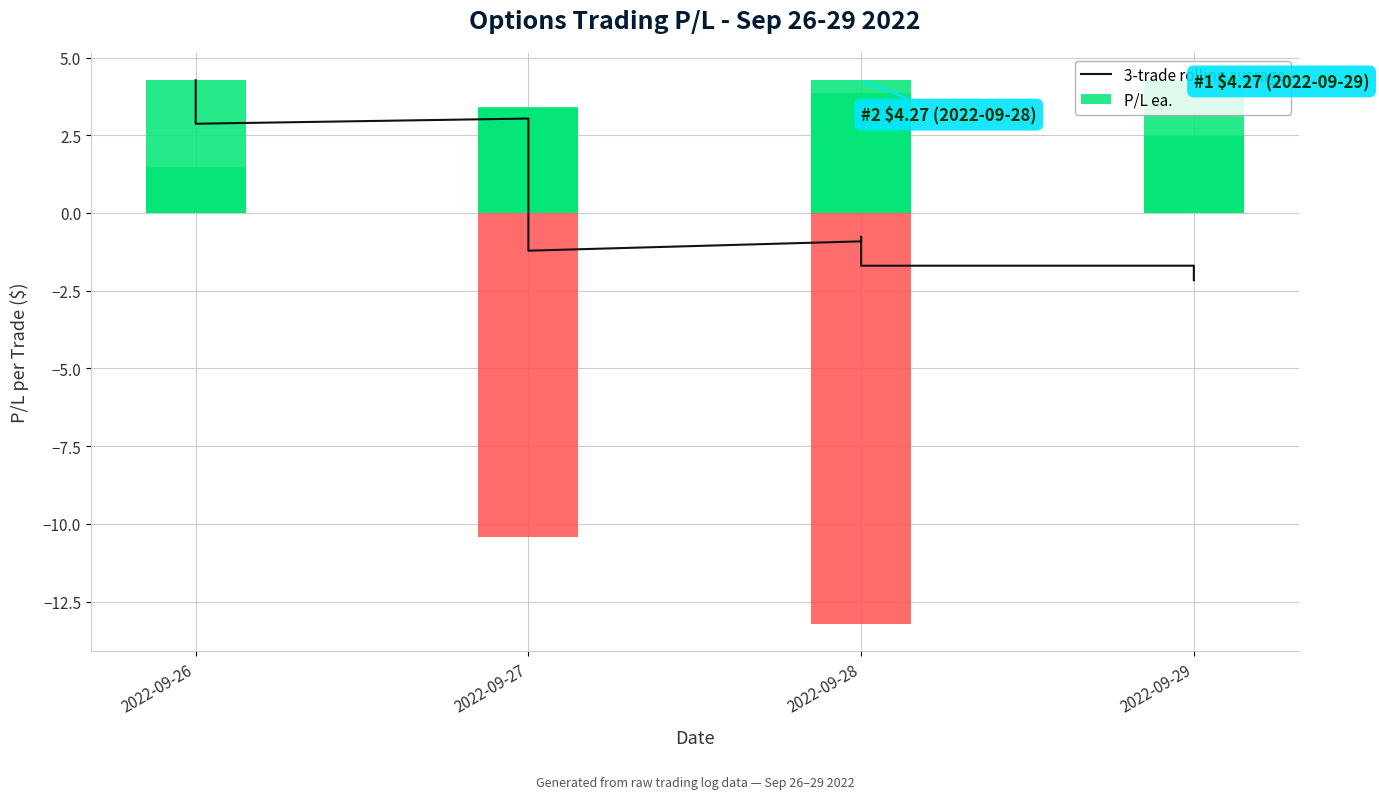

Where does the P/L ea. series first go above 3?

2022-09-26